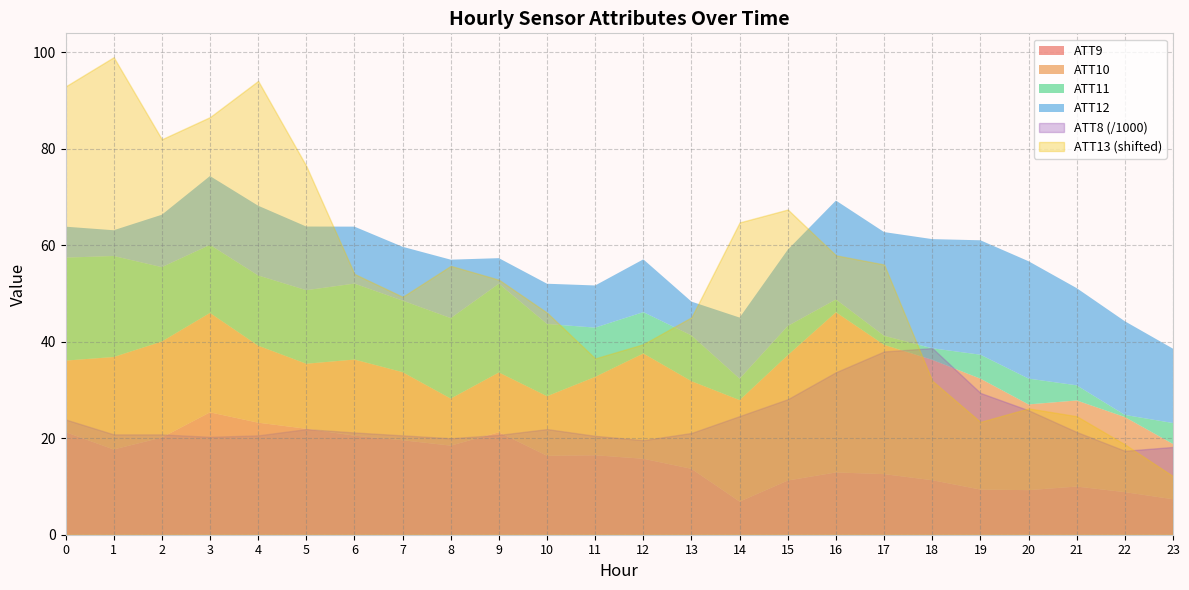

What is the value of the ATT12 point at the 6th from the left?

13.2